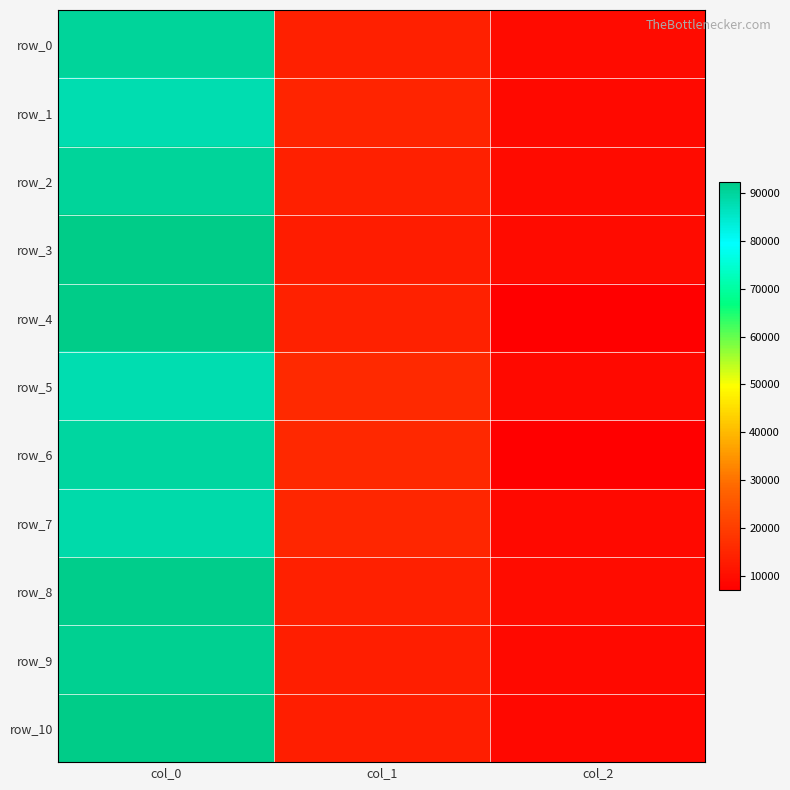

Is it true that row_3 equals 6236.5 at col_1?

False